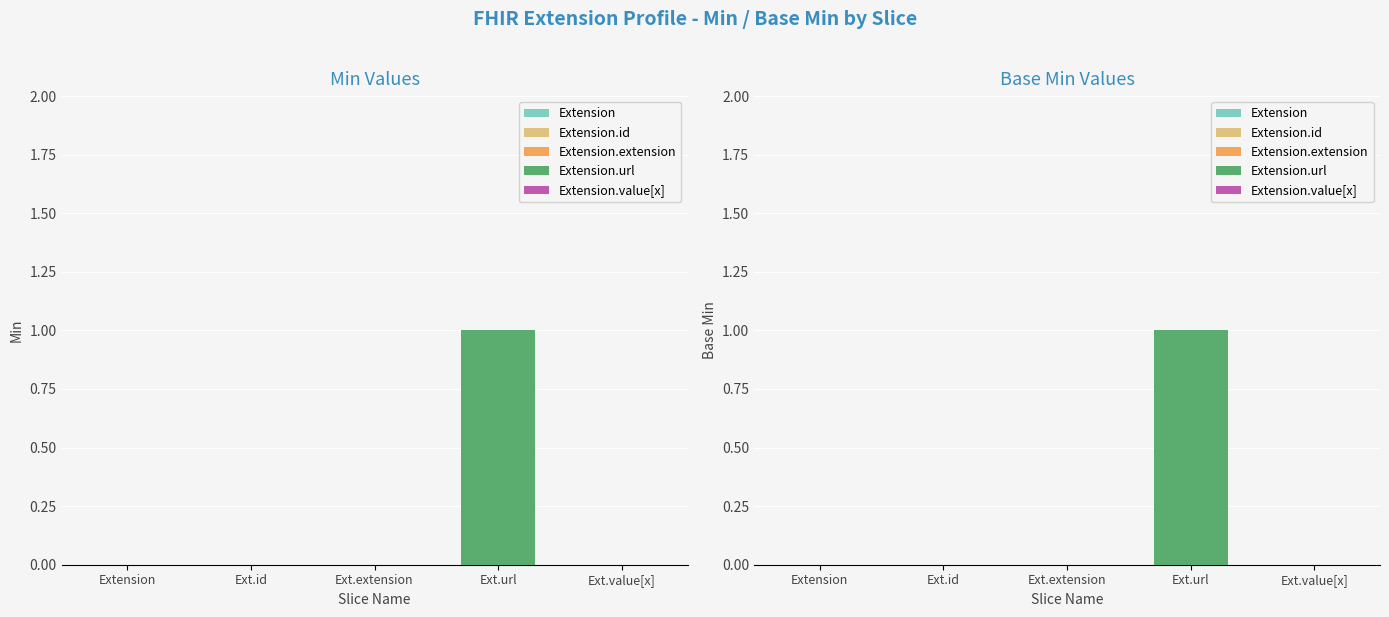

The Min series shows 1 at Extension.url. True or false?

True